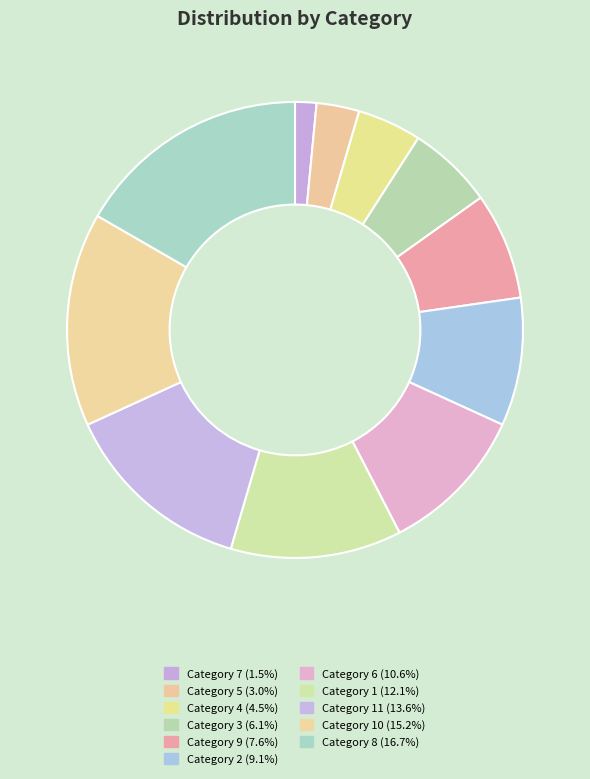

Rank the categories by value from highest to lowest.

8, 10, 11, 1, 6, 2, 9, 3, 4, 5, 7